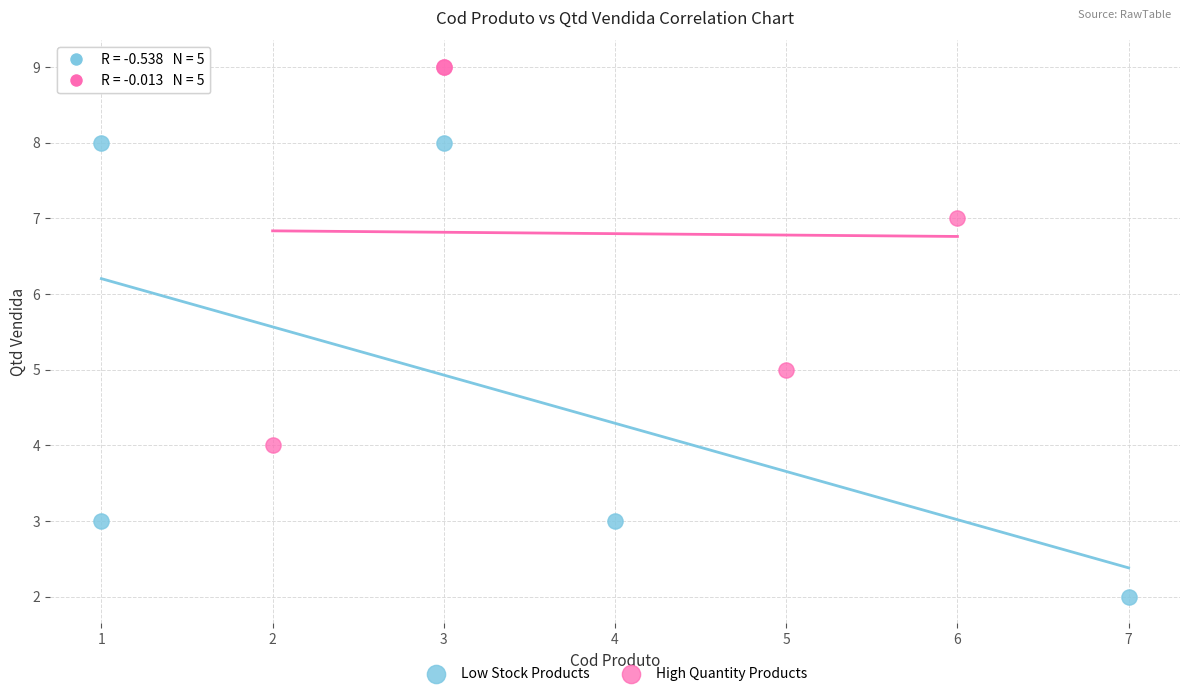

Which series reaches the minimum Y coordinate?

Low Stock Products